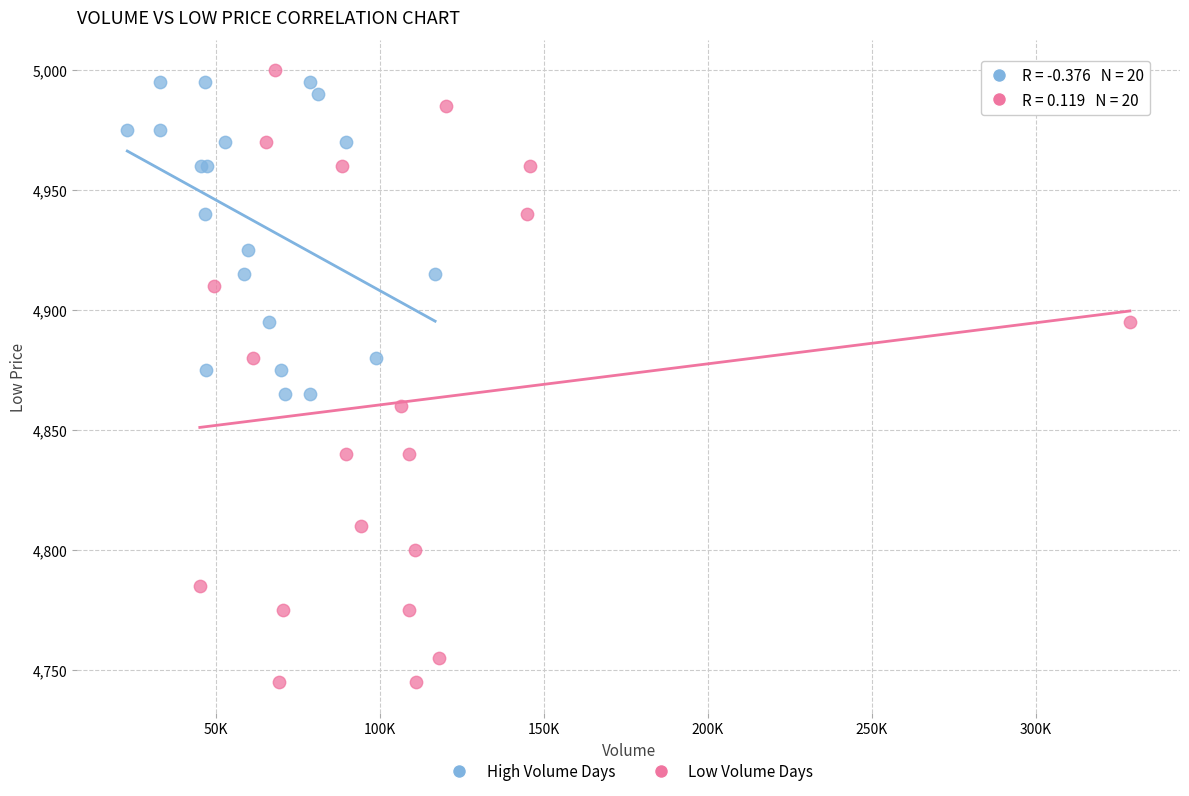

Which series reaches the minimum Y coordinate?

Low Volume Days